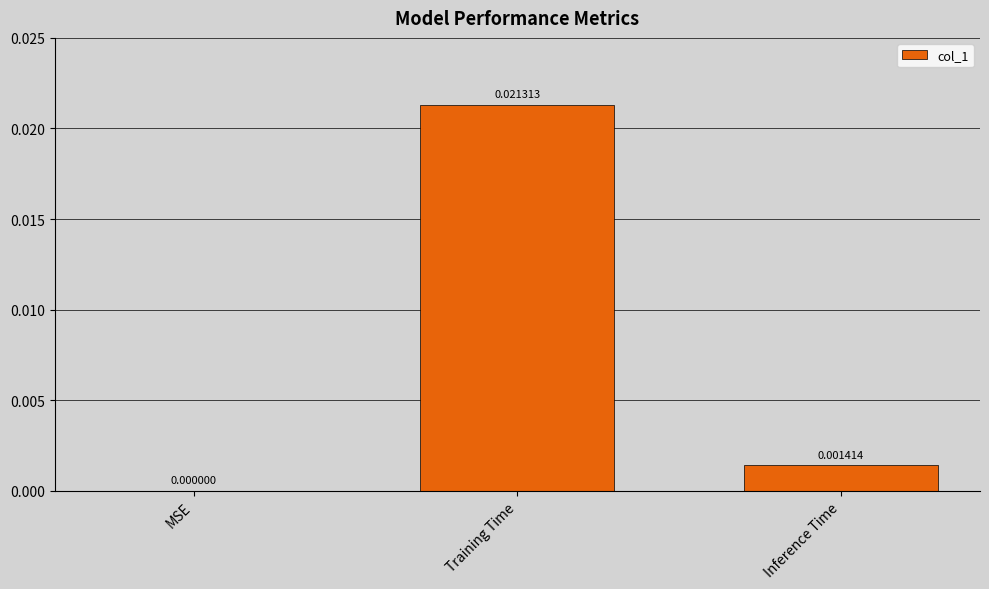

At which label is the value closest to 0?

MSE